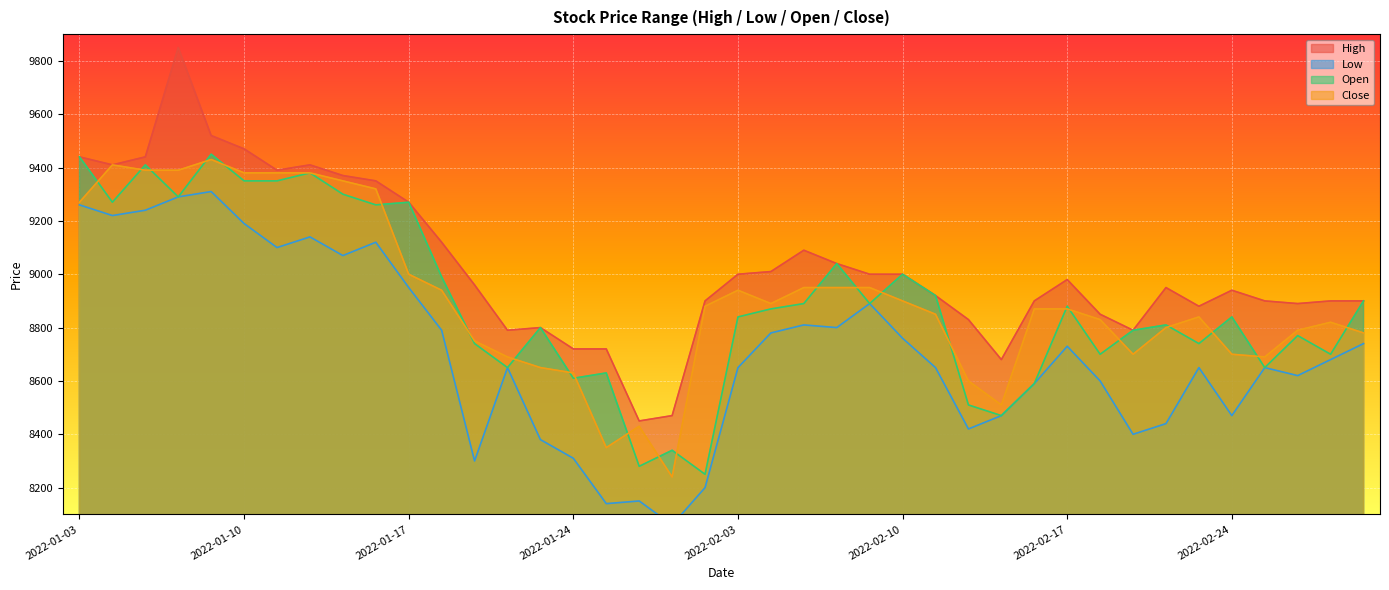

Which category has the lowest value across all series?

2022-01-27